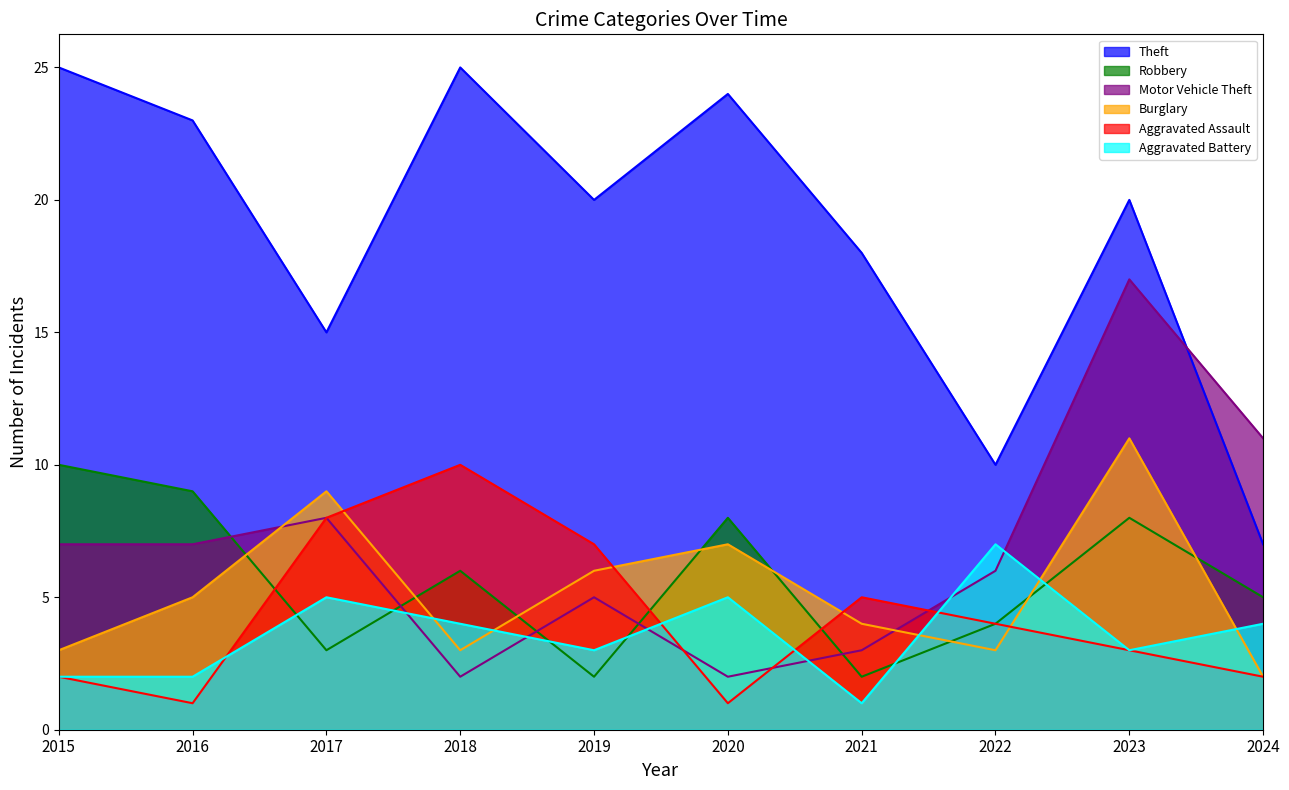

What is the value of the Burglary point at the 1st from the left?

3